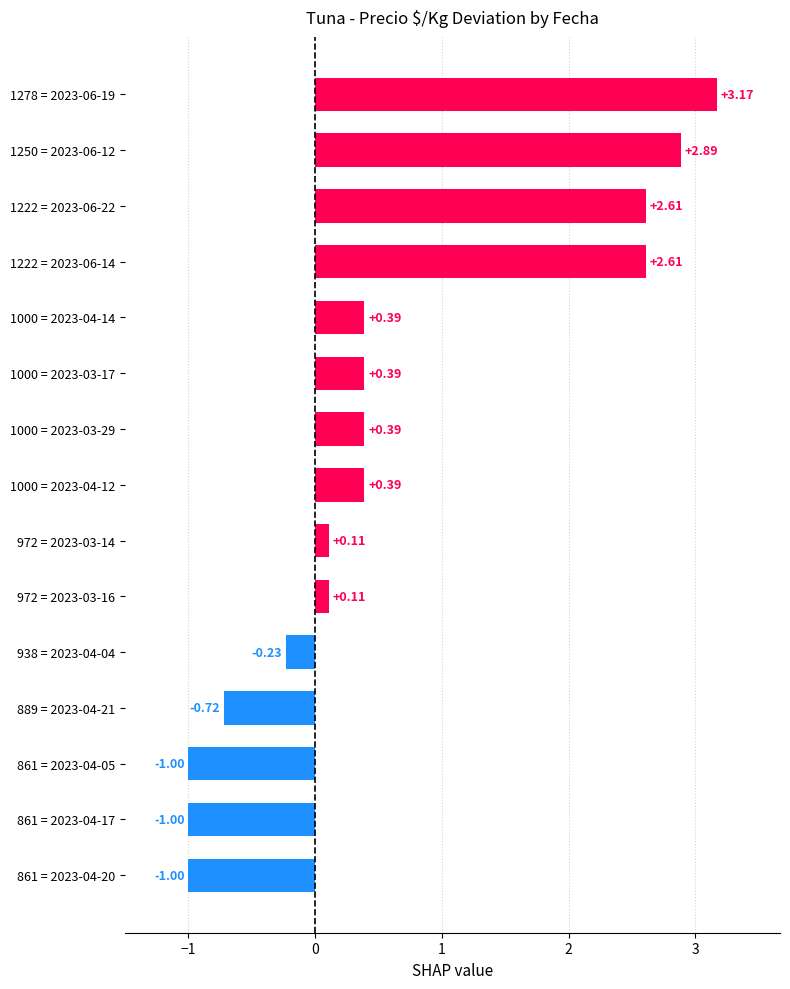

What is the average value?

0.6